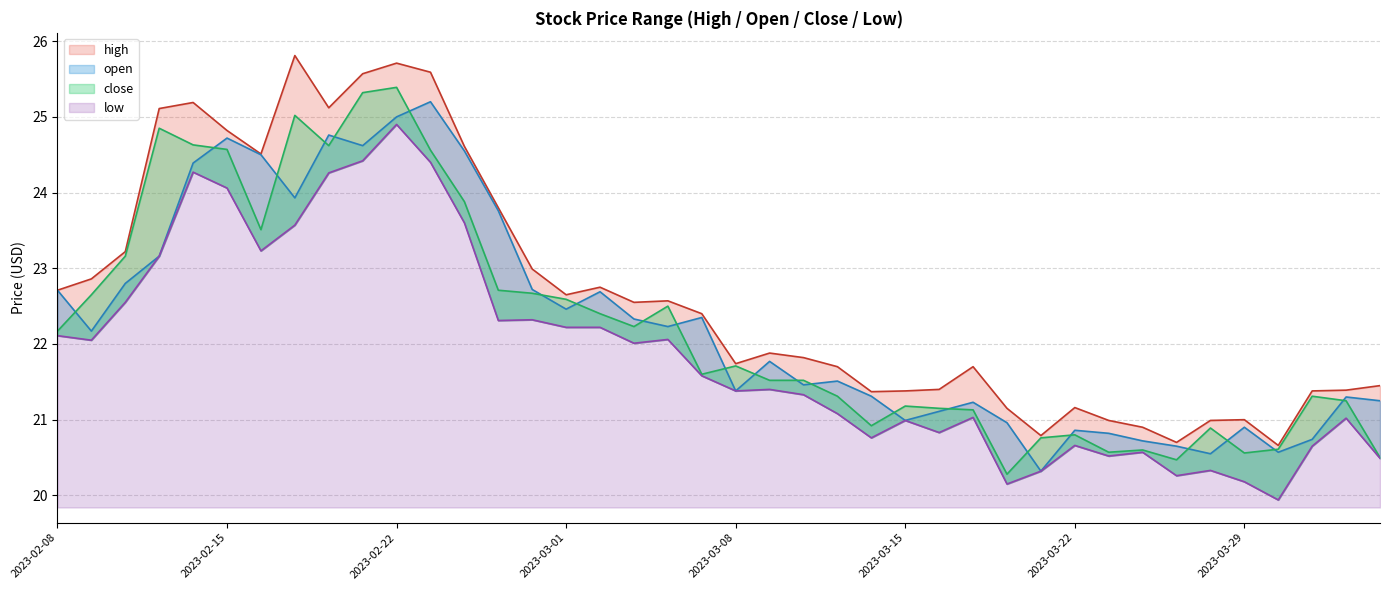

What is the minimum value for low?

19.9